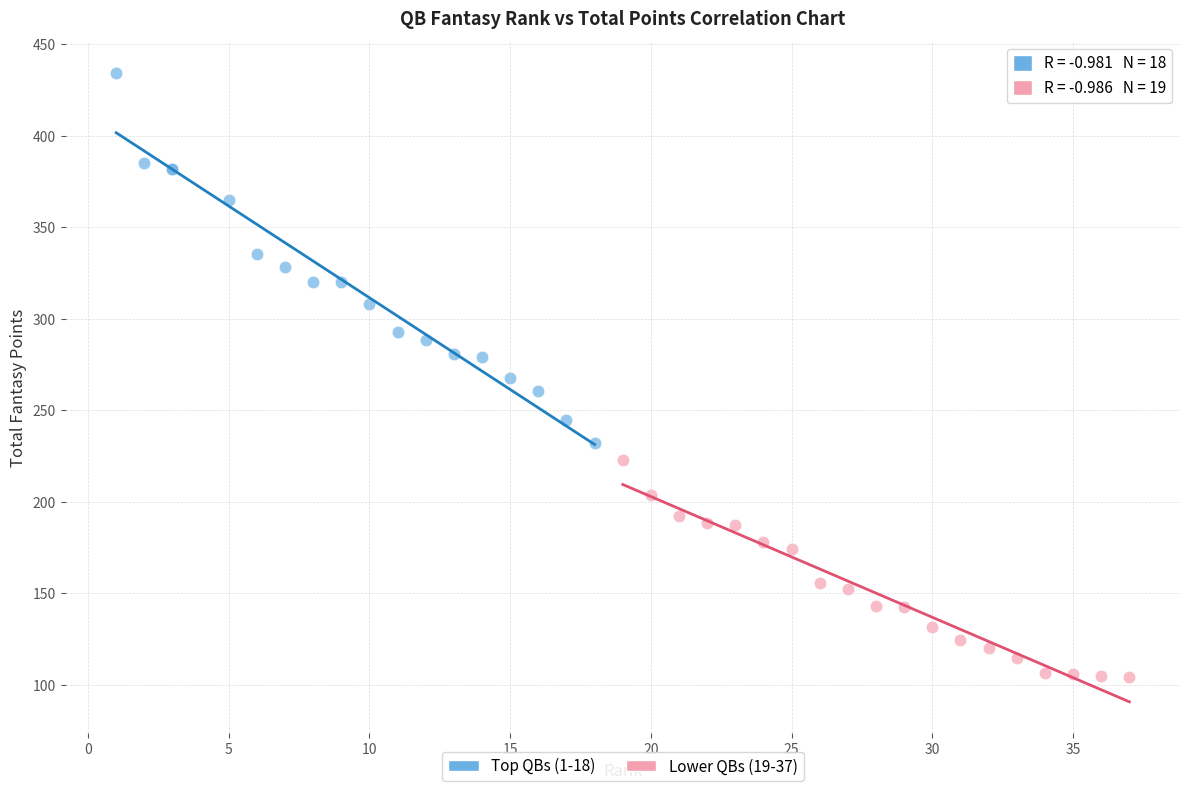

Which series contains the lowest Y value?

Lower QBs (19-37)